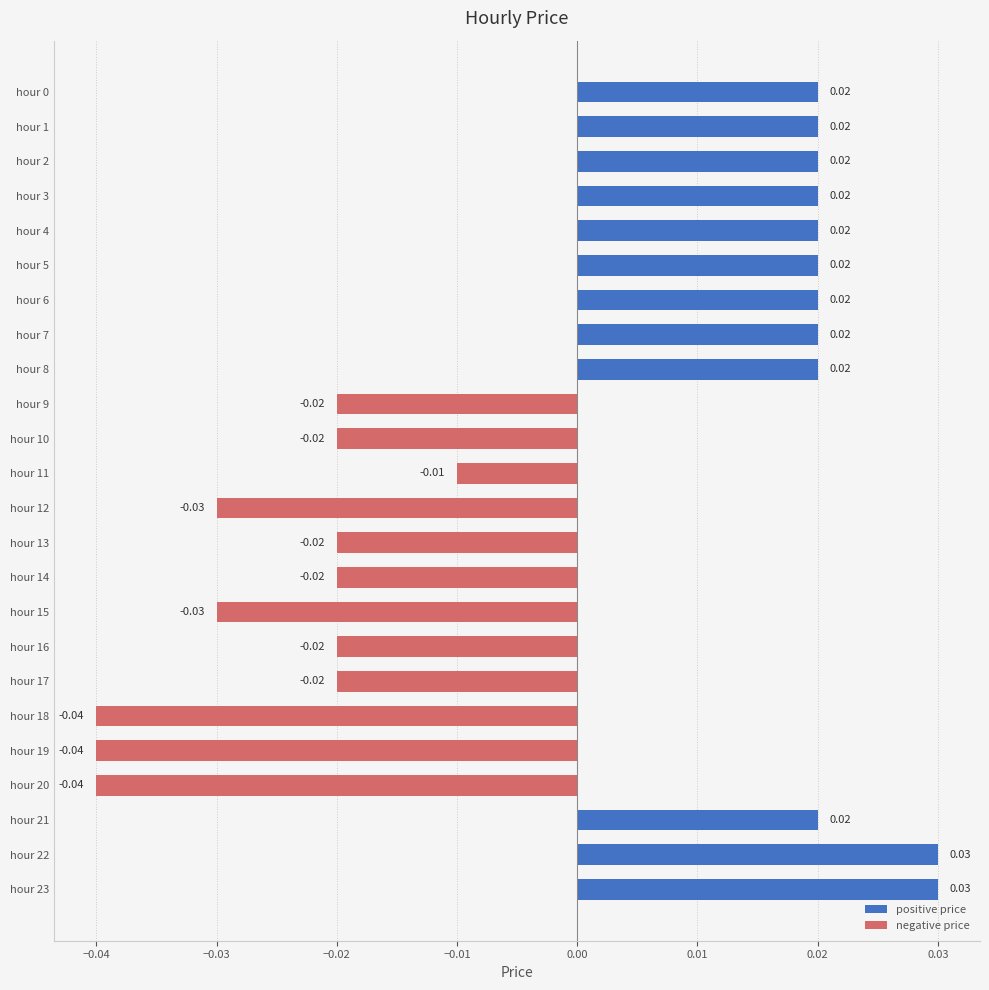

How many bars are there in total?

24